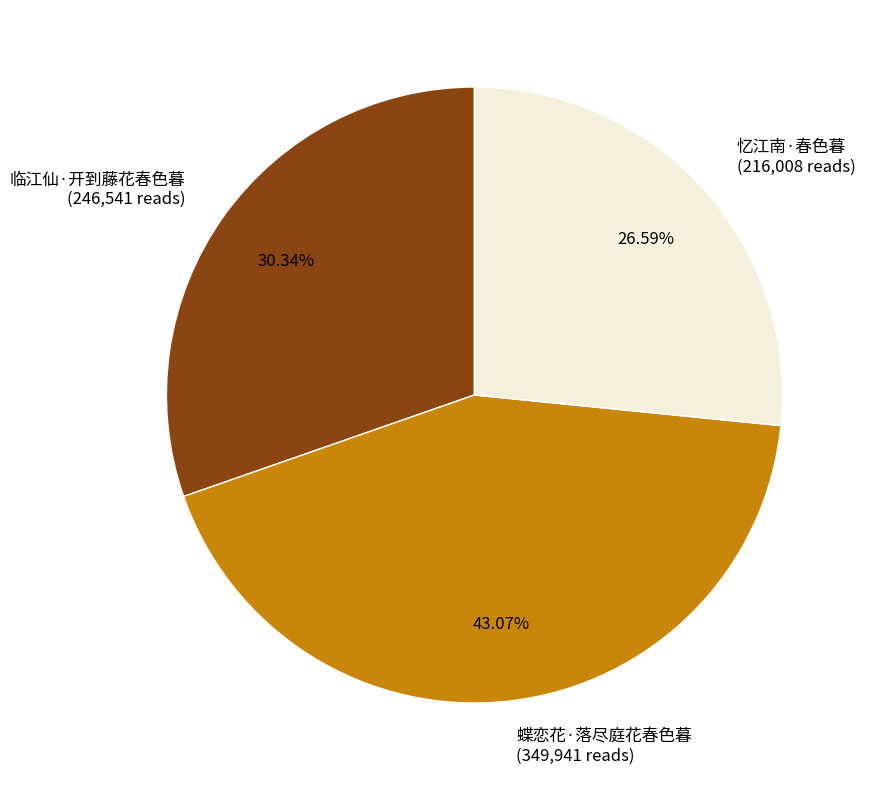

What percentage is the 蝶恋花·落尽庭花春色暮 slice, to the nearest percent?

43%